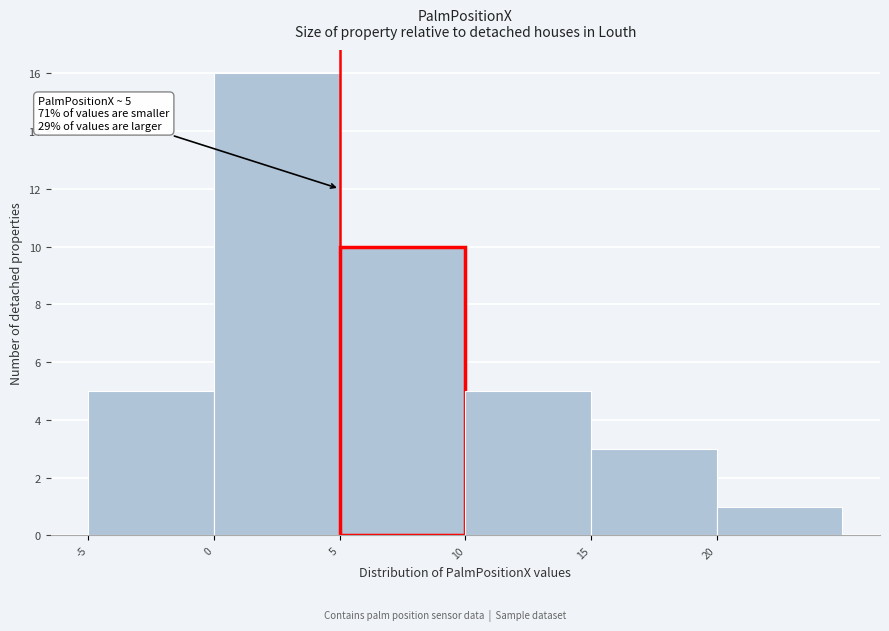

Over which range of the x-axis is the bar tallest?

0 to 5